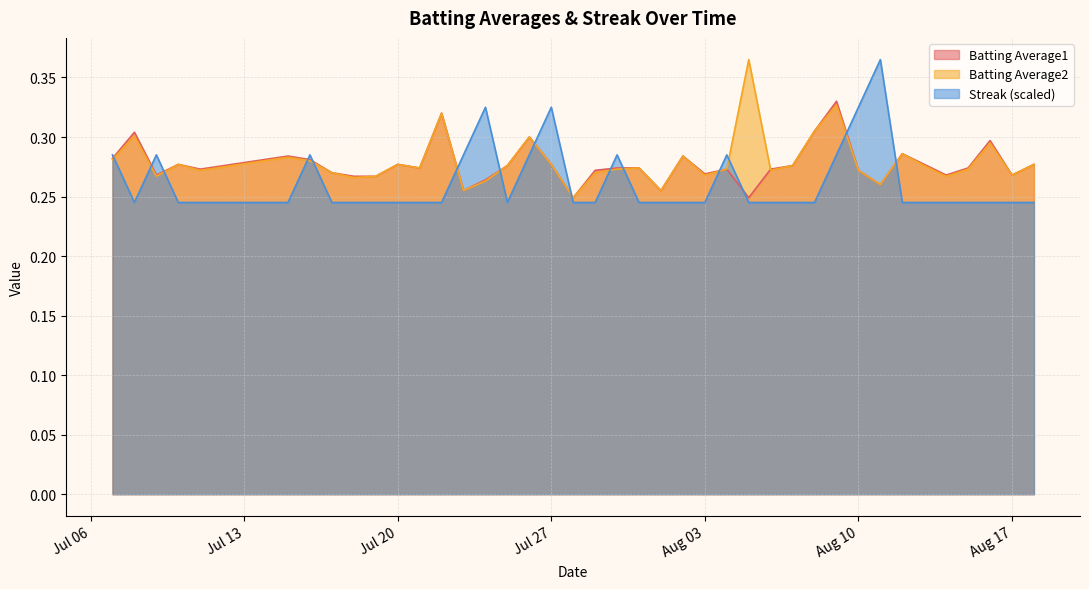

How many intersections are there between Batting Average1 and Streak?

15